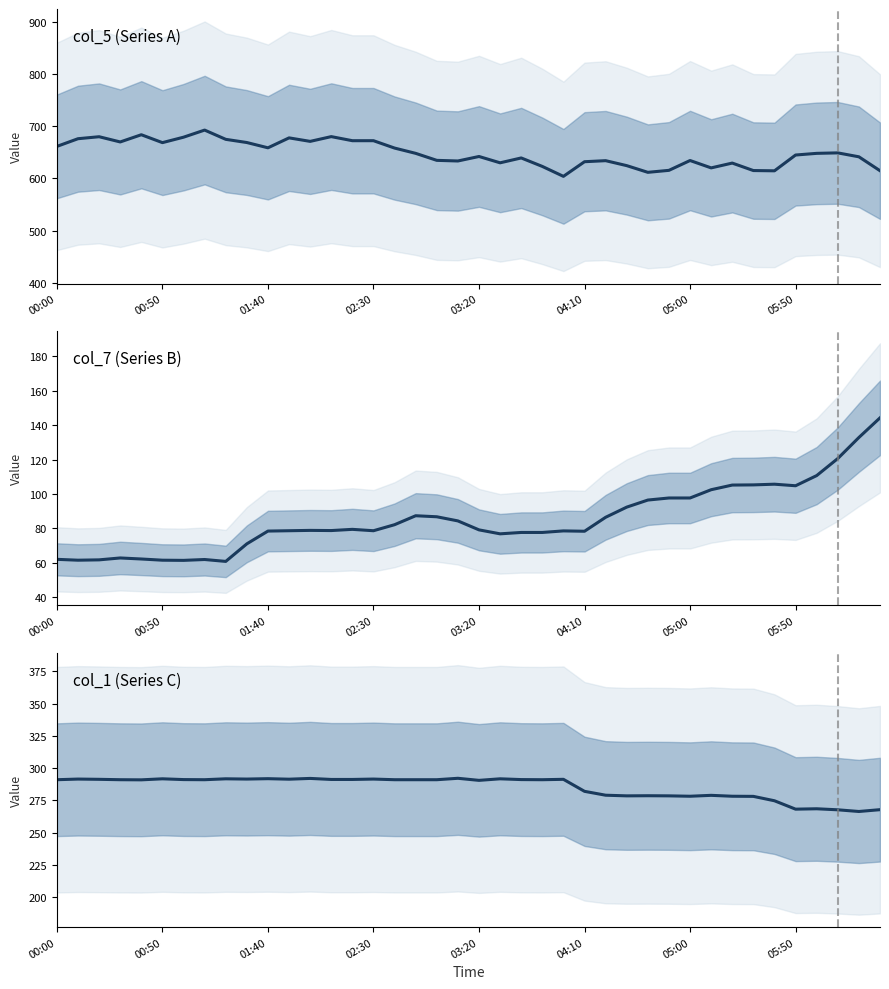

What are all the series names shown in the legend?

col_5 (Series A), col_7 (Series B), col_1 (Series C)